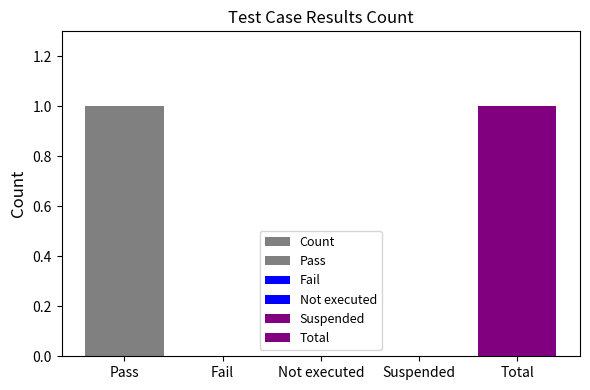

What is the value of the 5th bar from the left?

1